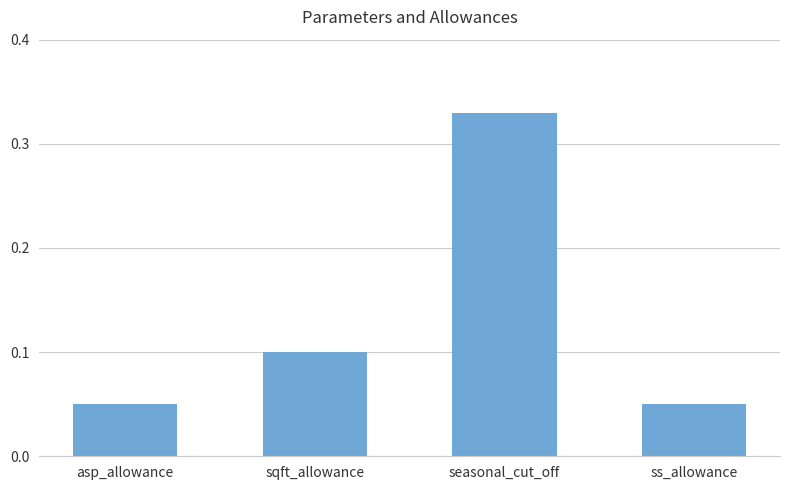

Count the values in the range 0 to 1.

4